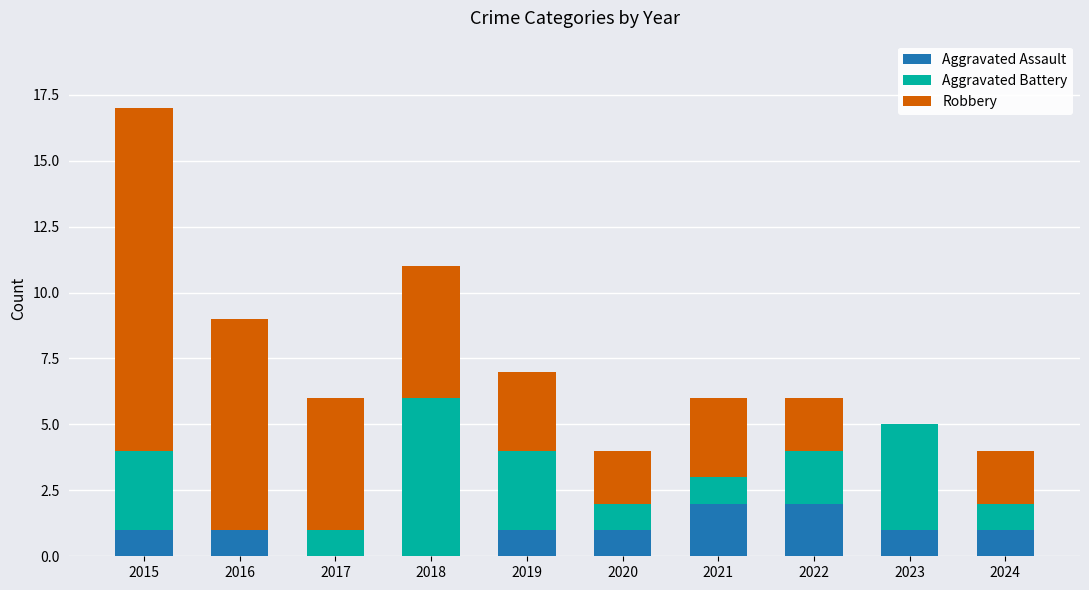

What is the sum of all Aggravated Assault values?

10